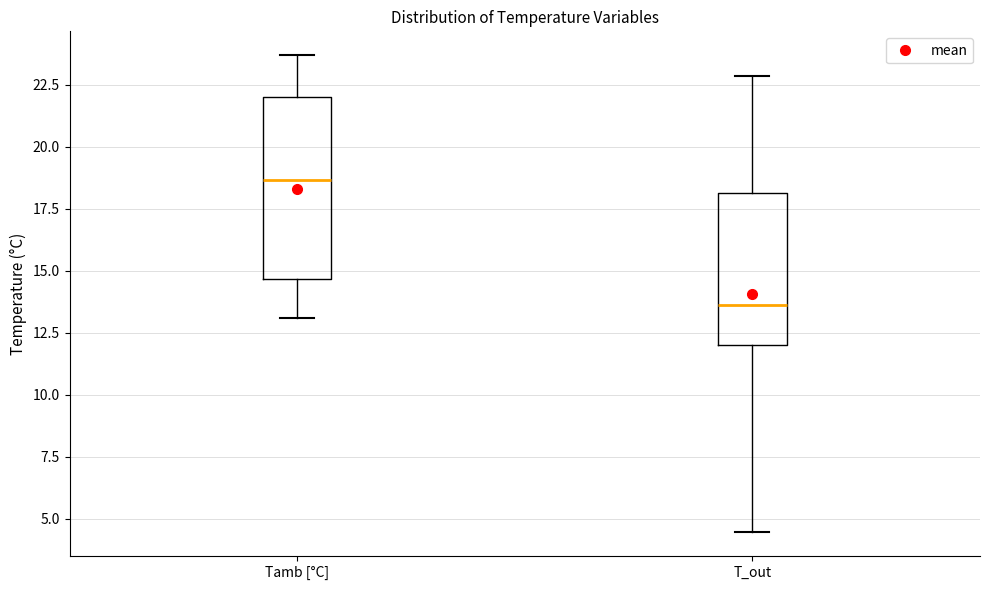

Where is the upper edge of the box for Tamb [°C] on the y-axis? The values are not printed on the chart, so give them approximately, as read against the axis.

22.0